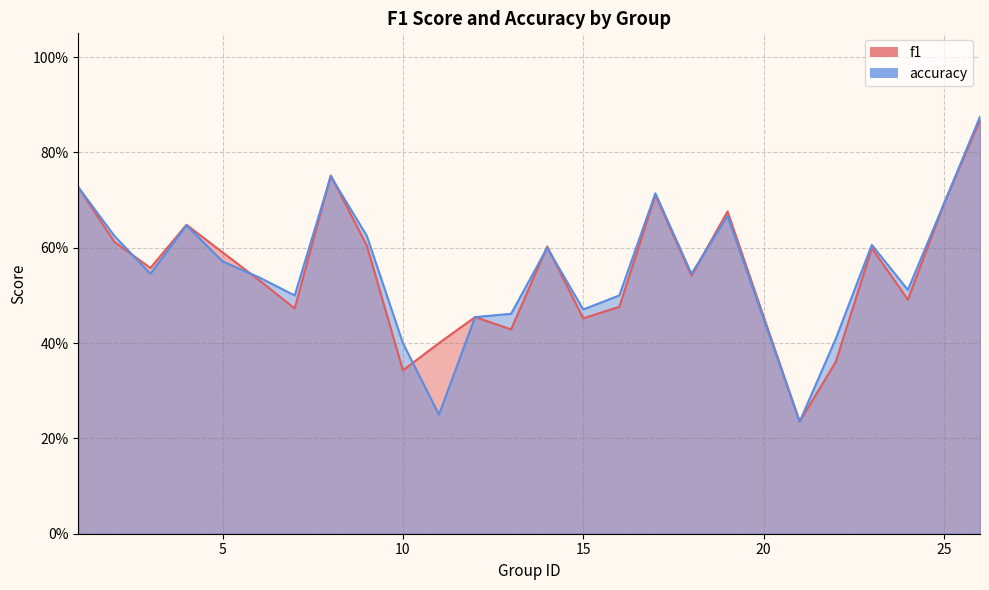

Between 17 and 1, which is larger?

1